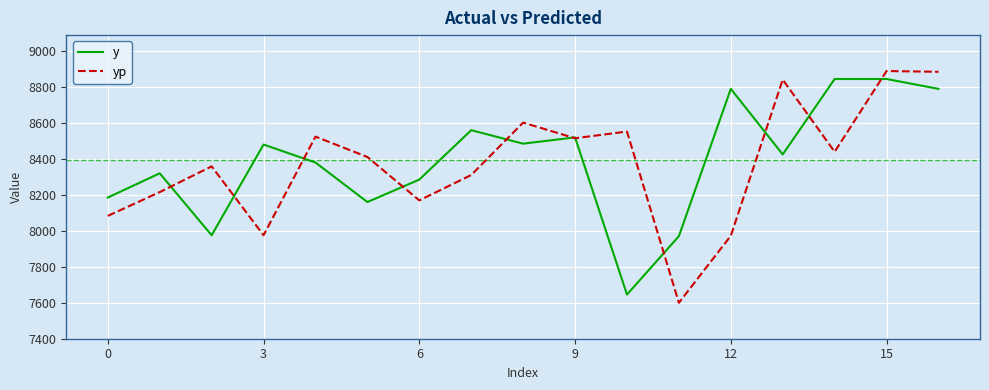

What is the highest value of the yp series?

8889.3